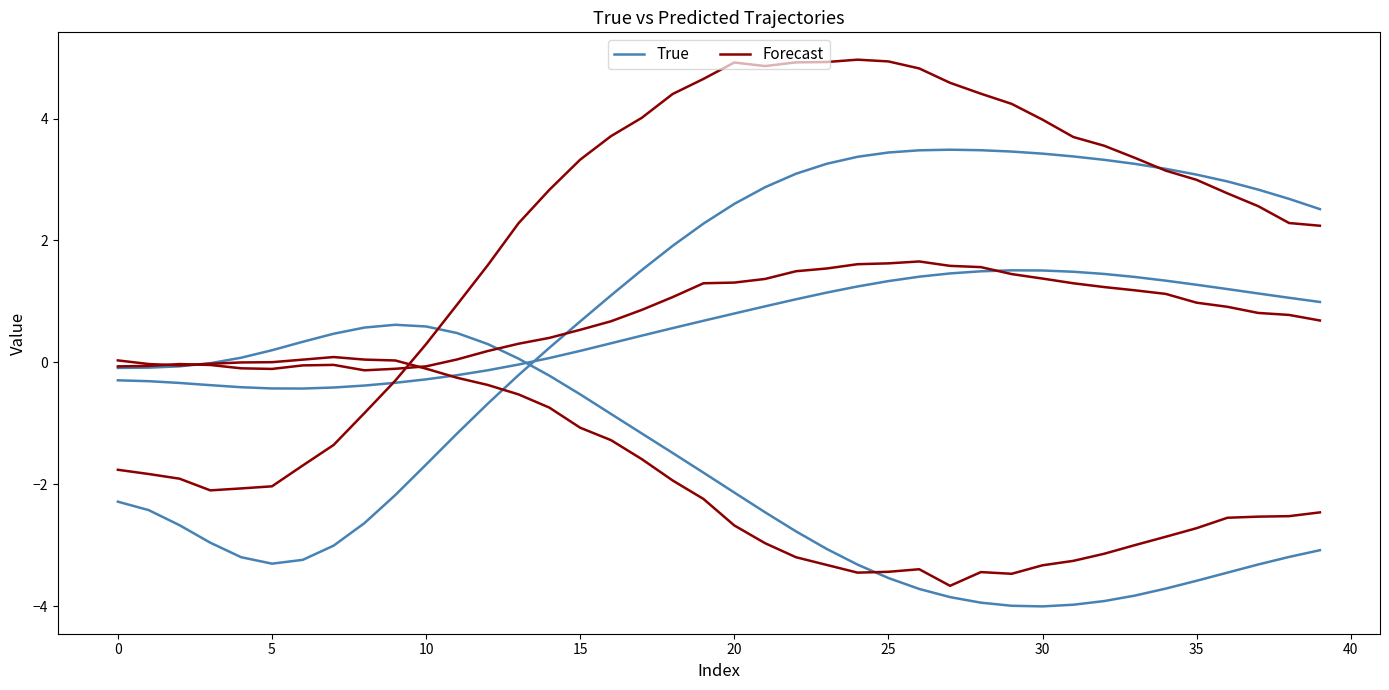

In True, how many points are higher than both neighbors (excluding endpoints)?

1